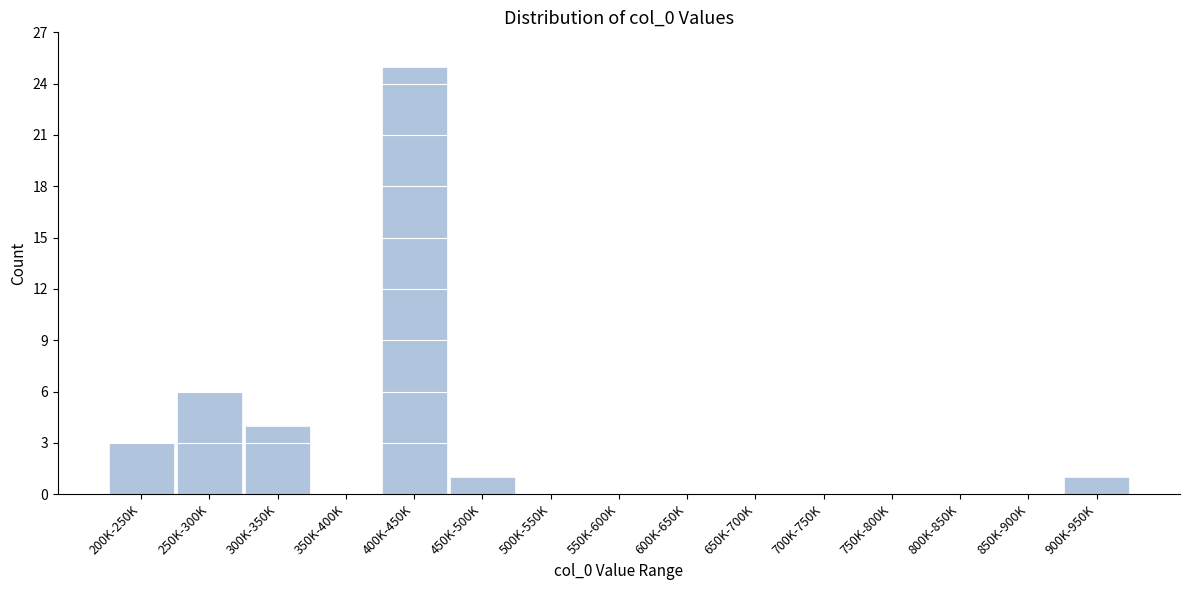

Reading left to right, list all the values displayed in this chart.

200K-250K=3	250K-300K=6	300K-350K=4	350K-400K=0	400K-450K=25	450K-500K=1	500K-550K=0	550K-600K=0	600K-650K=0	650K-700K=0	700K-750K=0	750K-800K=0	800K-850K=0	850K-900K=0	900K-950K=1